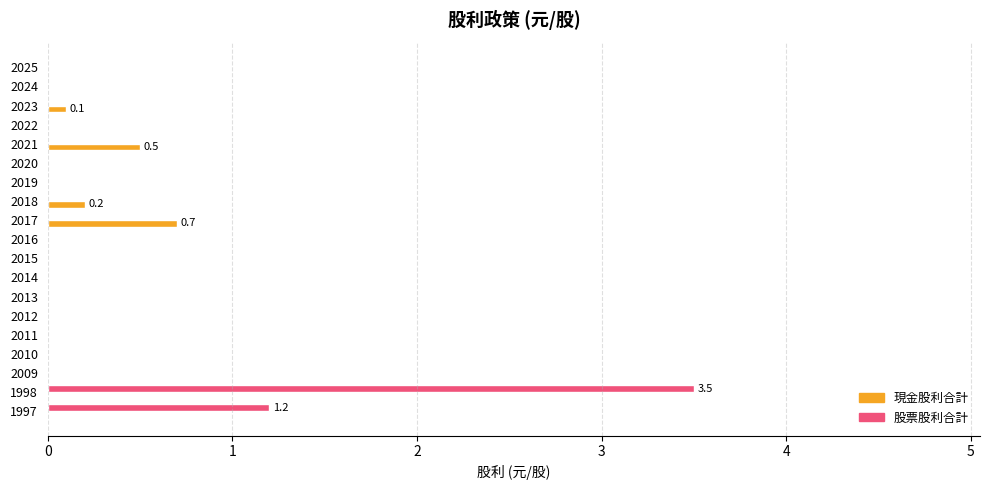

At which category is the sum across all series the highest?

1998